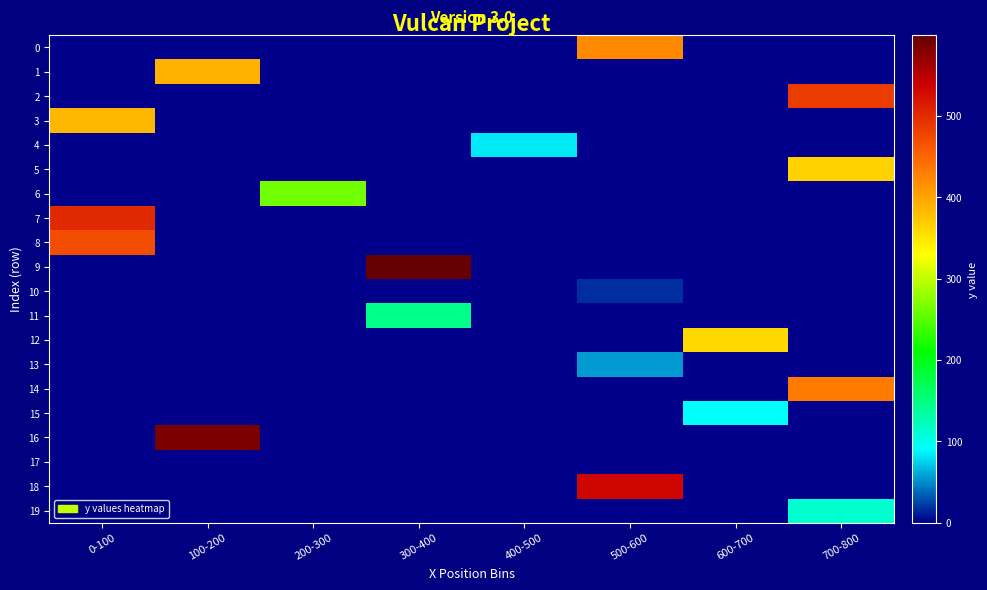

Reading left to right, transcribe all the data shown in this chart.

0: 0-100=0	100-200=0	200-300=0	300-400=0	400-500=0	500-600=419	600-700=0	700-800=0
1: 0-100=0	100-200=389	200-300=0	300-400=0	400-500=0	500-600=0	600-700=0	700-800=0
2: 0-100=0	100-200=0	200-300=0	300-400=0	400-500=0	500-600=0	600-700=0	700-800=486
3: 0-100=386	100-200=0	200-300=0	300-400=0	400-500=0	500-600=0	600-700=0	700-800=0
4: 0-100=0	100-200=0	200-300=0	300-400=0	400-500=82	500-600=0	600-700=0	700-800=0
5: 0-100=0	100-200=0	200-300=0	300-400=0	400-500=0	500-600=0	600-700=0	700-800=365
6: 0-100=0	100-200=0	200-300=264	300-400=0	400-500=0	500-600=0	600-700=0	700-800=0
7: 0-100=501	100-200=0	200-300=0	300-400=0	400-500=0	500-600=0	600-700=0	700-800=0
8: 0-100=472	100-200=0	200-300=0	300-400=0	400-500=0	500-600=0	600-700=0	700-800=0
9: 0-100=0	100-200=0	200-300=0	300-400=599	400-500=0	500-600=0	600-700=0	700-800=0
10: 0-100=0	100-200=0	200-300=0	300-400=0	400-500=0	500-600=17	600-700=0	700-800=0
11: 0-100=0	100-200=0	200-300=0	300-400=147	400-500=0	500-600=0	600-700=0	700-800=0
12: 0-100=0	100-200=0	200-300=0	300-400=0	400-500=0	500-600=0	600-700=360	700-800=0
13: 0-100=0	100-200=0	200-300=0	300-400=0	400-500=0	500-600=56	600-700=0	700-800=0
14: 0-100=0	100-200=0	200-300=0	300-400=0	400-500=0	500-600=0	600-700=0	700-800=432
15: 0-100=0	100-200=0	200-300=0	300-400=0	400-500=0	500-600=0	600-700=92	700-800=0
16: 0-100=0	100-200=586	200-300=0	300-400=0	400-500=0	500-600=0	600-700=0	700-800=0
17: 0-100=0	100-200=0	200-300=0	300-400=0	400-500=0	500-600=0	600-700=0	700-800=2
18: 0-100=0	100-200=0	200-300=0	300-400=0	400-500=0	500-600=532	600-700=0	700-800=0
19: 0-100=0	100-200=0	200-300=0	300-400=0	400-500=0	500-600=0	600-700=0	700-800=113